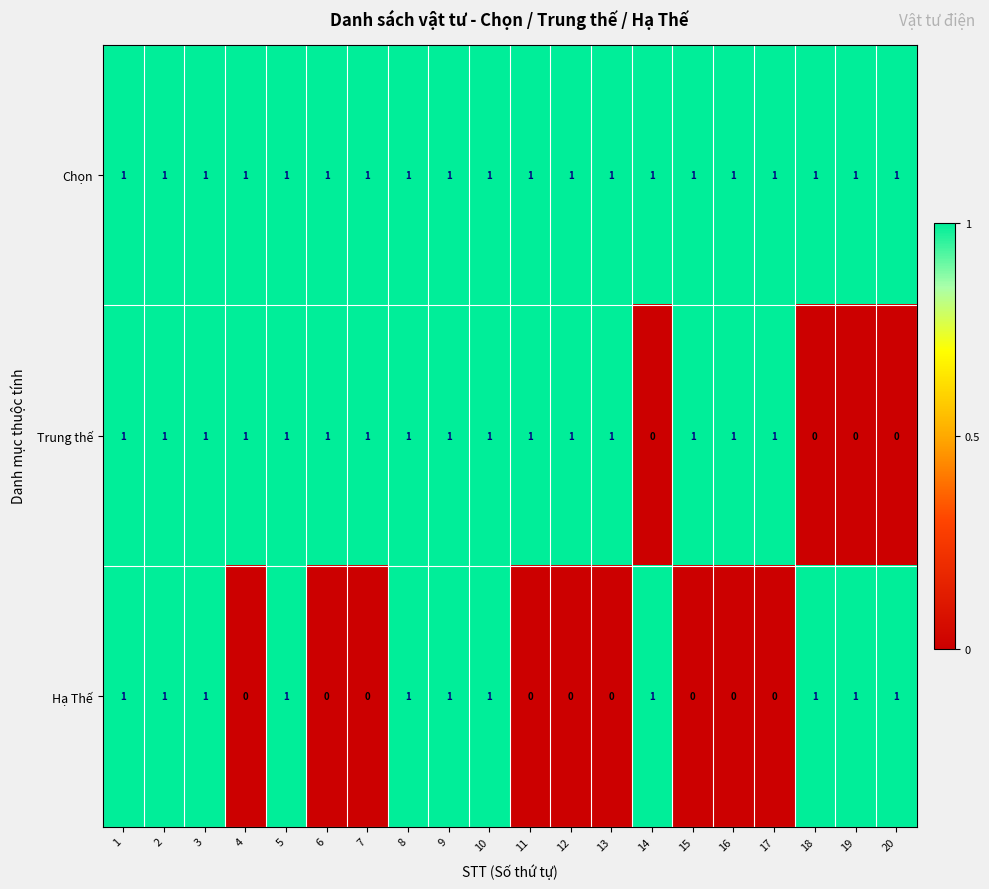

True or false: Hạ Thế has a value of 0 at 16.

True